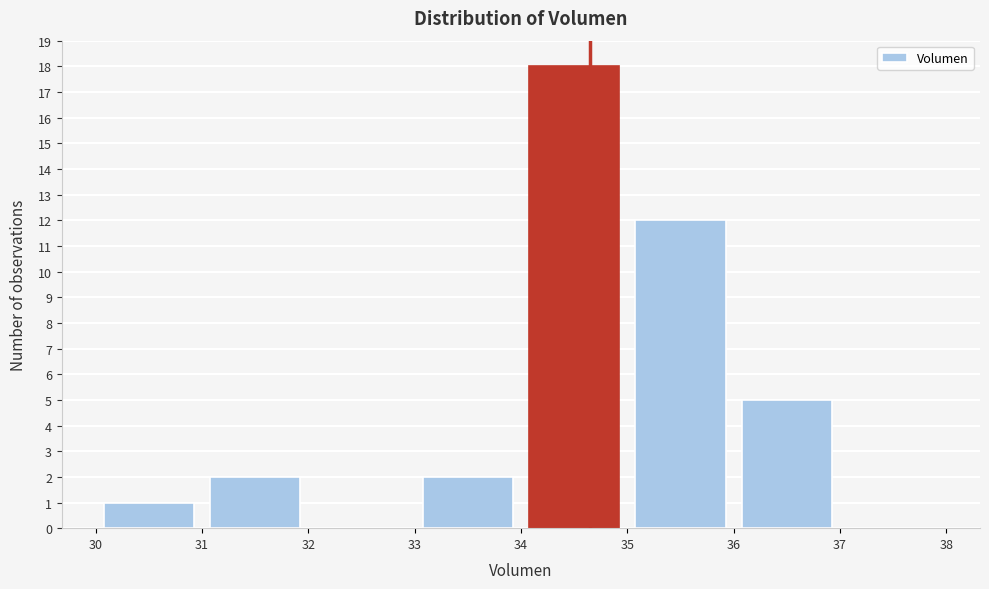

Reading left to right, transcribe this chart: for each bar, give the range it covers on the x-axis and its height. The values are not printed on the chart, so give them approximately, as read against the axis.

30 to 31: 1
31 to 32: 2
32 to 33: 0
33 to 34: 2
34 to 35: 18
35 to 36: 12
36 to 37: 5
37 to 38: 0